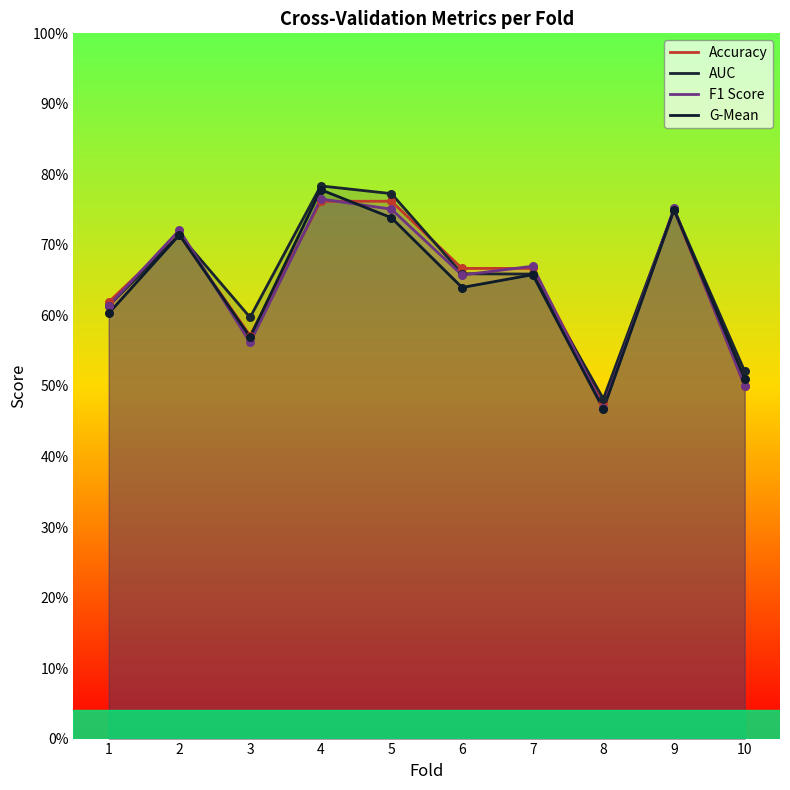

Which series has the largest Y range (max minus min)?

G-Mean